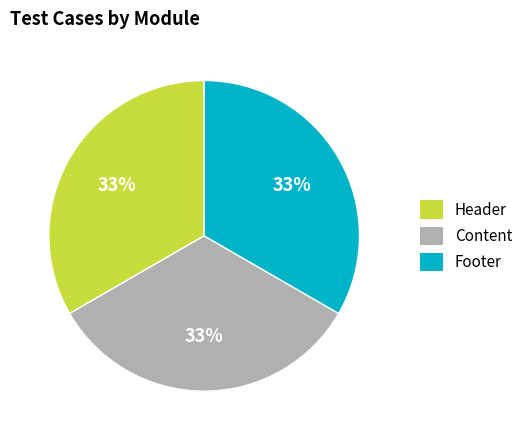

Is there a majority slice in this chart?

No